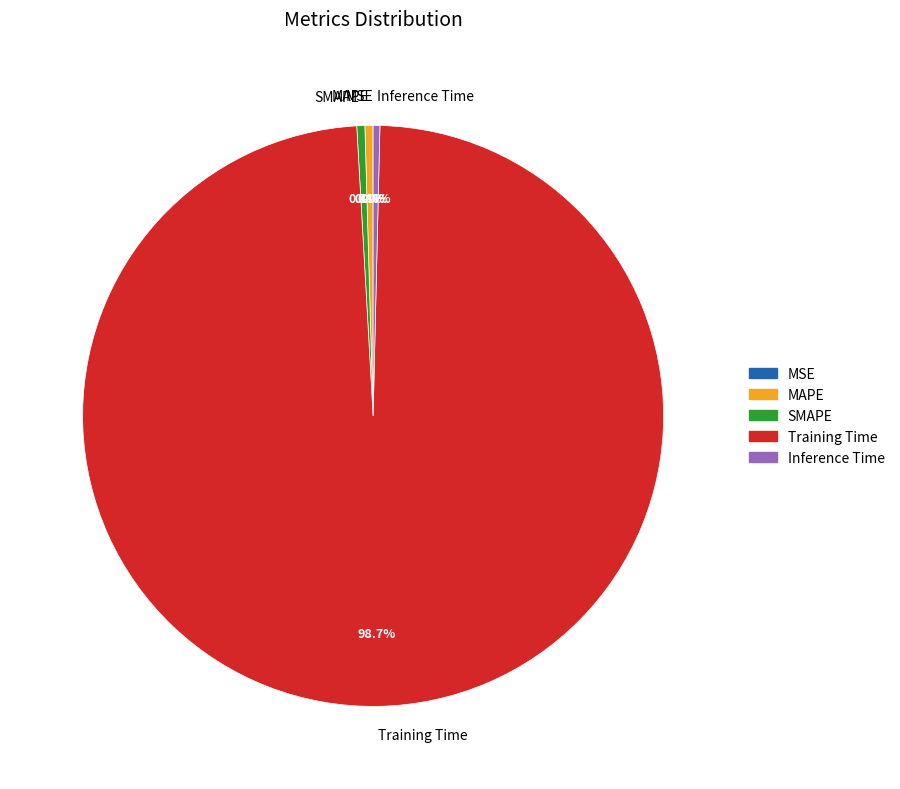

Which category has the biggest portion of the pie?

Training Time